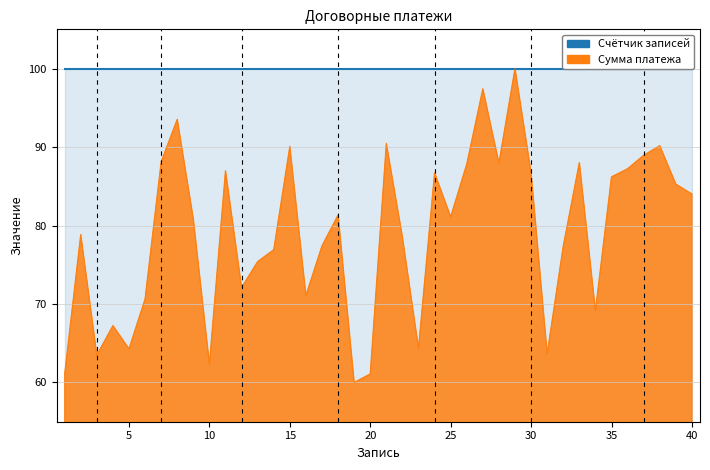

How many lines are shown in the chart?

1